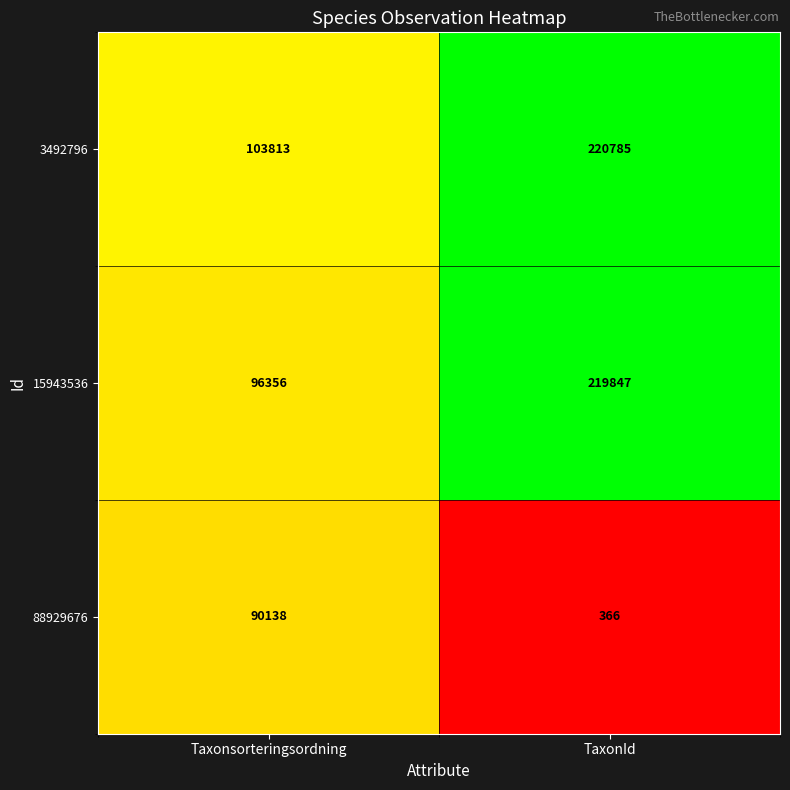

List the series in order of their peak value, highest first.

3492796, 15943536, 88929676